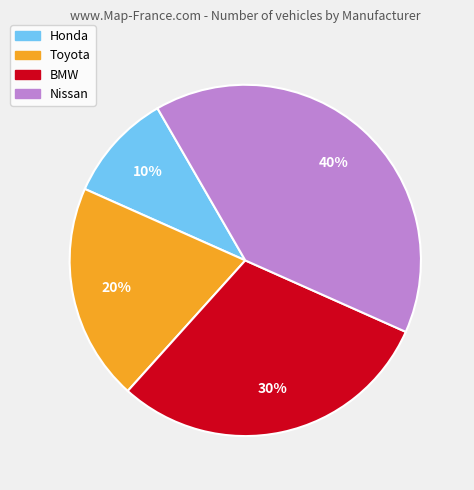

To the nearest percent, what is the difference between the largest and smallest slice percentages?

30%